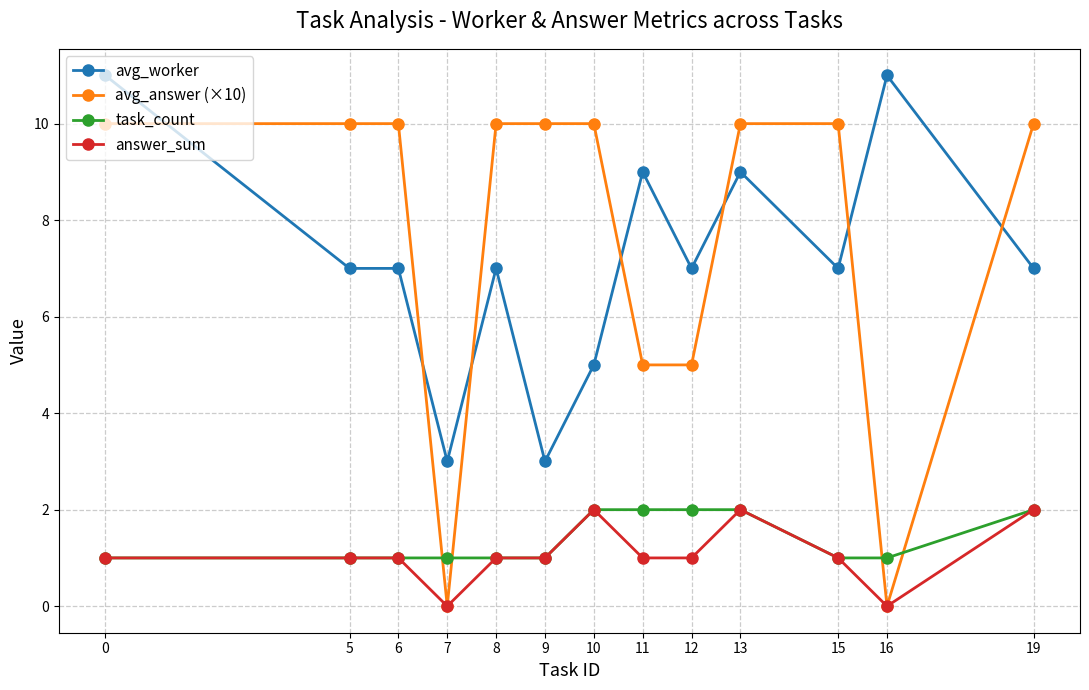

After their last crossing, which series has the higher values: avg_worker or avg_answer (×10)?

avg_answer (×10)